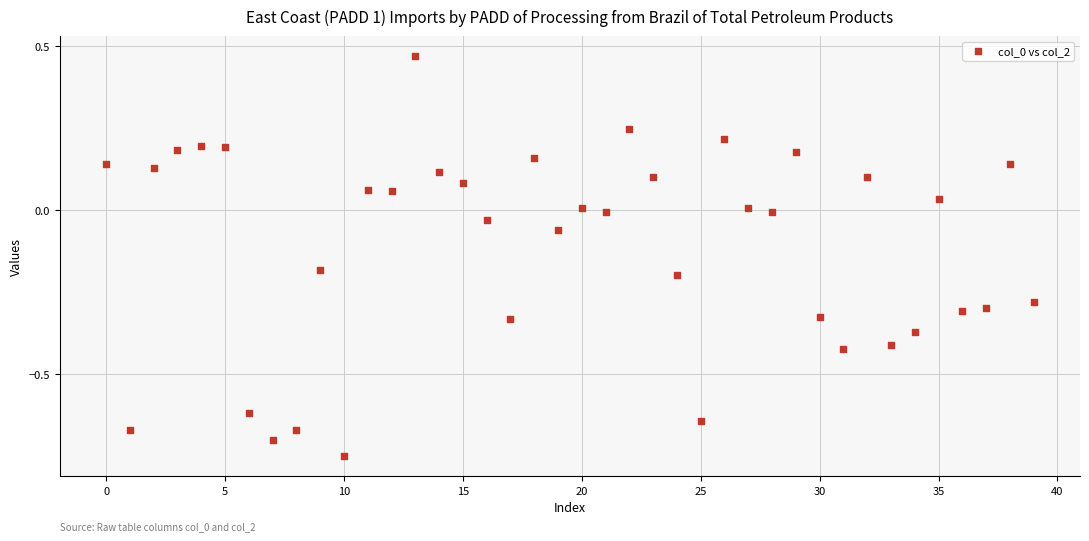

What is the range of Y values (max minus min)?

1.2